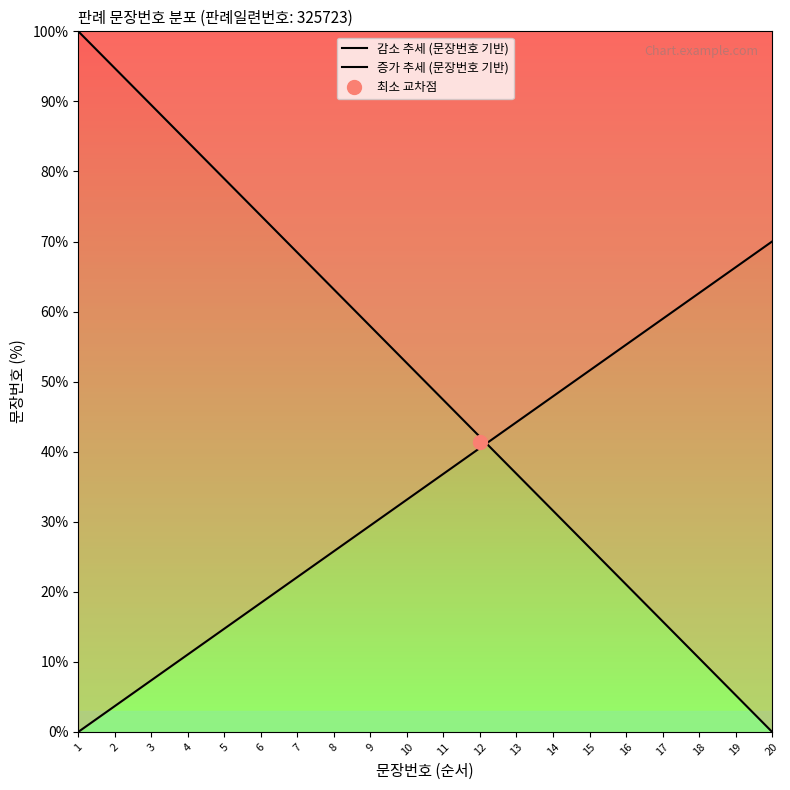

Read the 감소 추세 (문장번호 기반) value at 5.

78.9